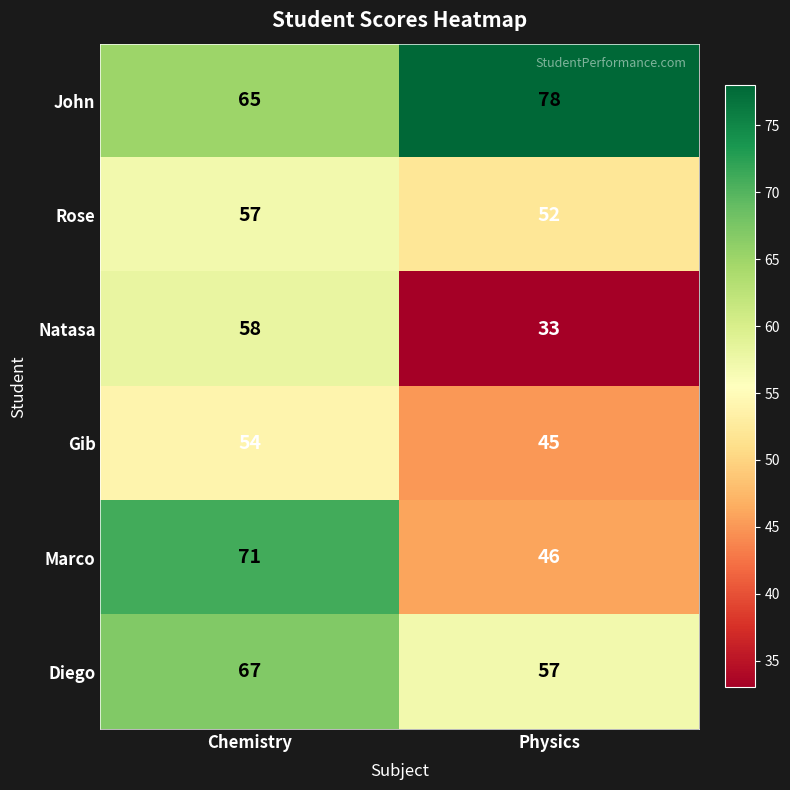

The value of Rose at Physics is 88. True or false?

False